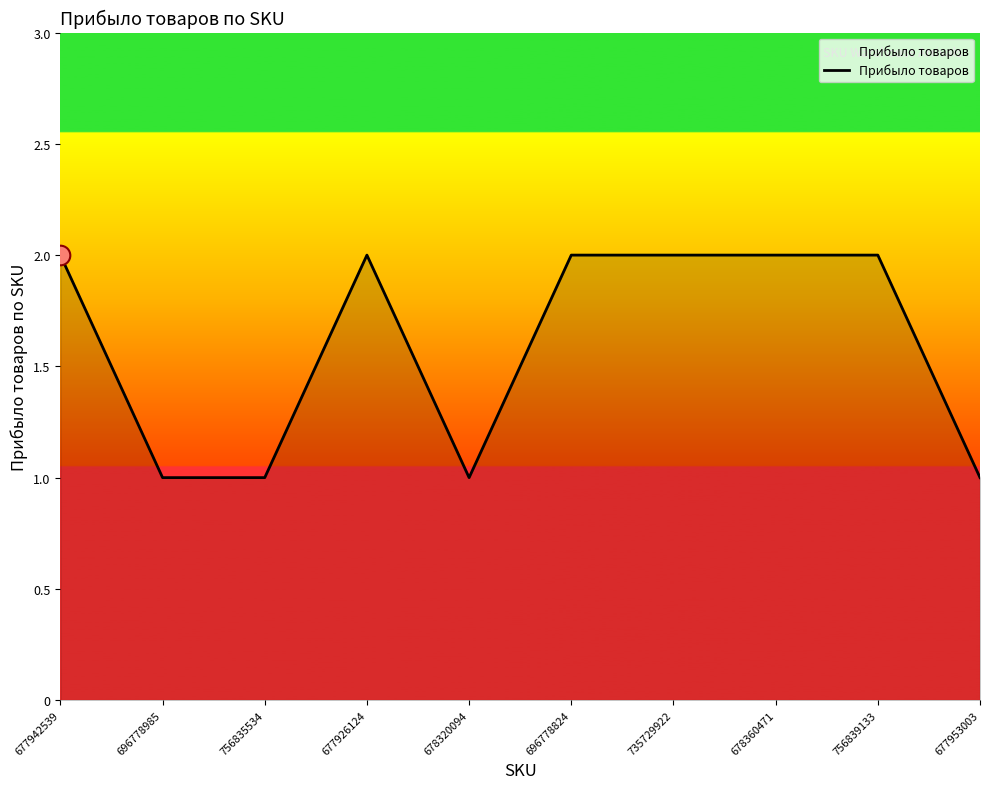

What is the change in value from 756835534 to 677926124?

+1